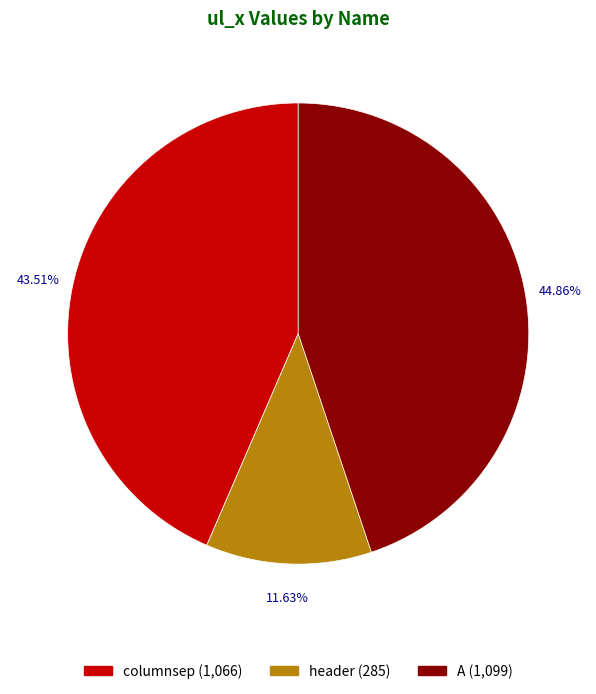

What percentage do A and header together represent?

56.5%